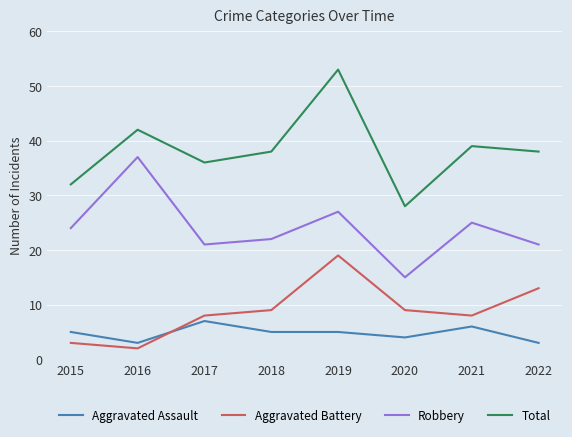

True or false: Robbery and Aggravated Battery intersect in this chart.

False